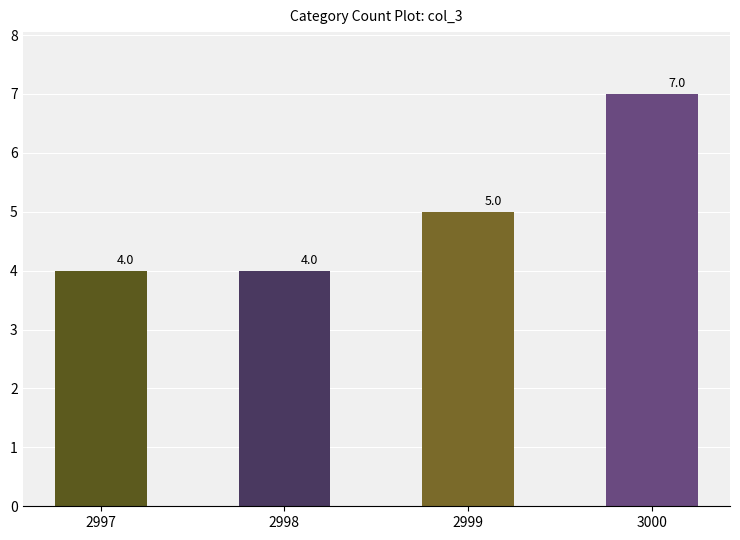

Reading right to left, list all the values displayed in this chart.

3000=7	2999=5	2998=4	2997=4